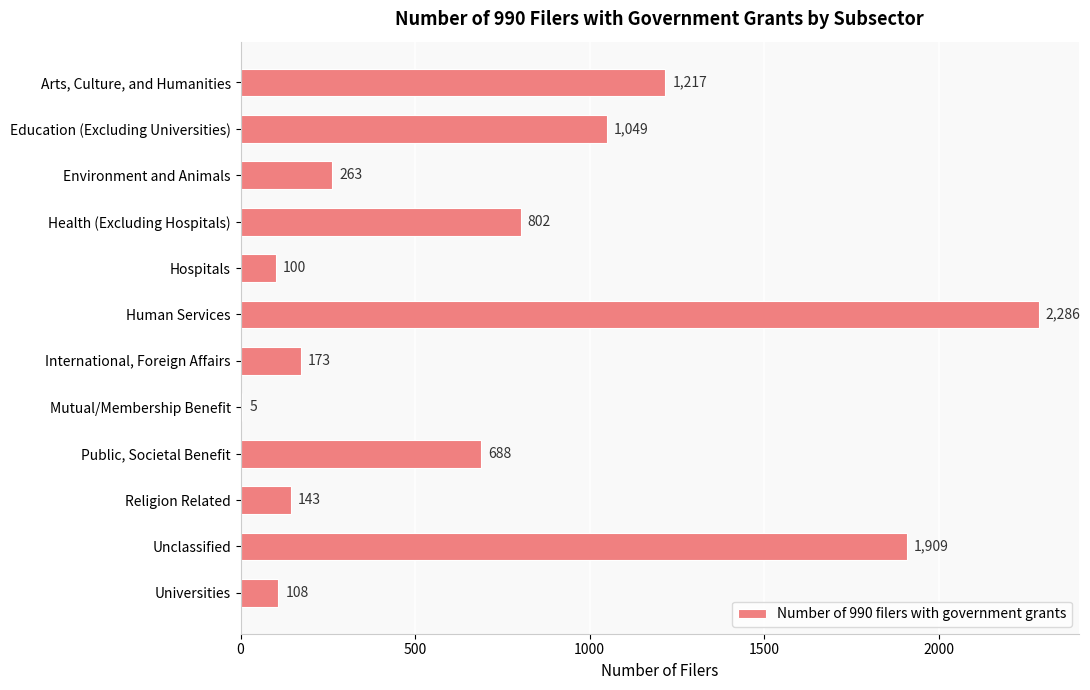

What is the sum of all values?

8743